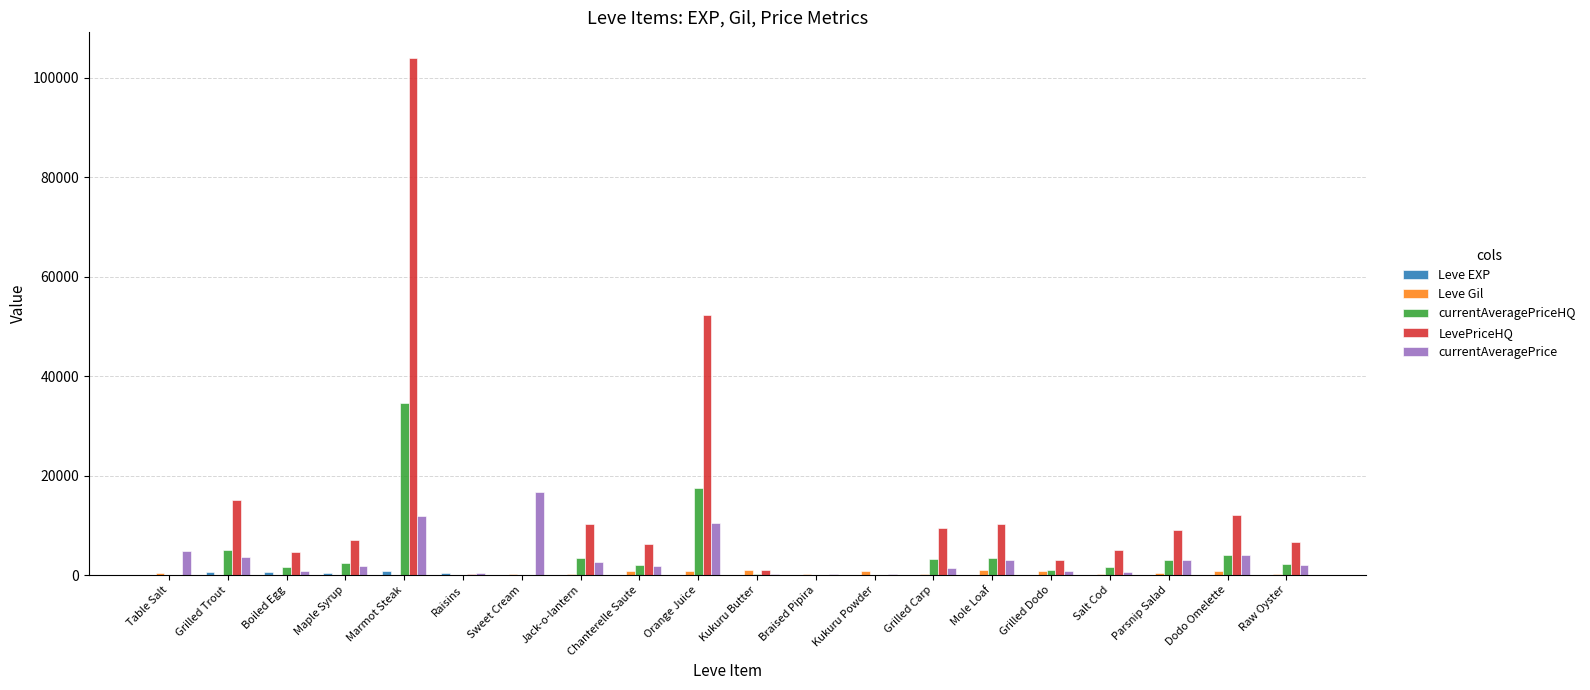

The LevePriceHQ series shows 0.0 at Kukuru Powder. True or false?

True